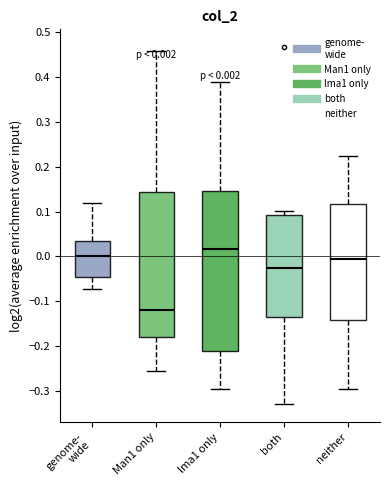

Which box is the tallest, from its lower edge to its upper edge?

lma1 only